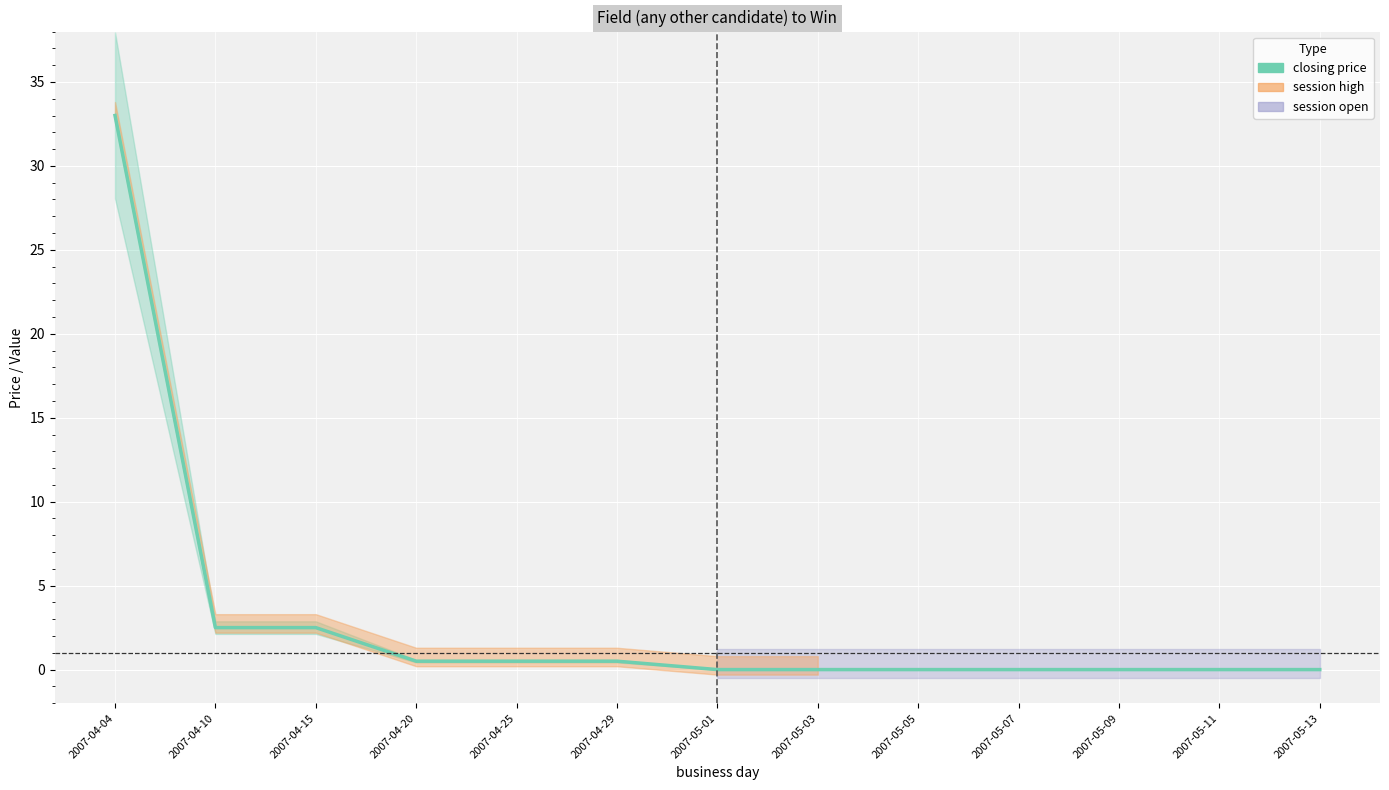

What is the label of the 13th point from the right?

2007-04-04